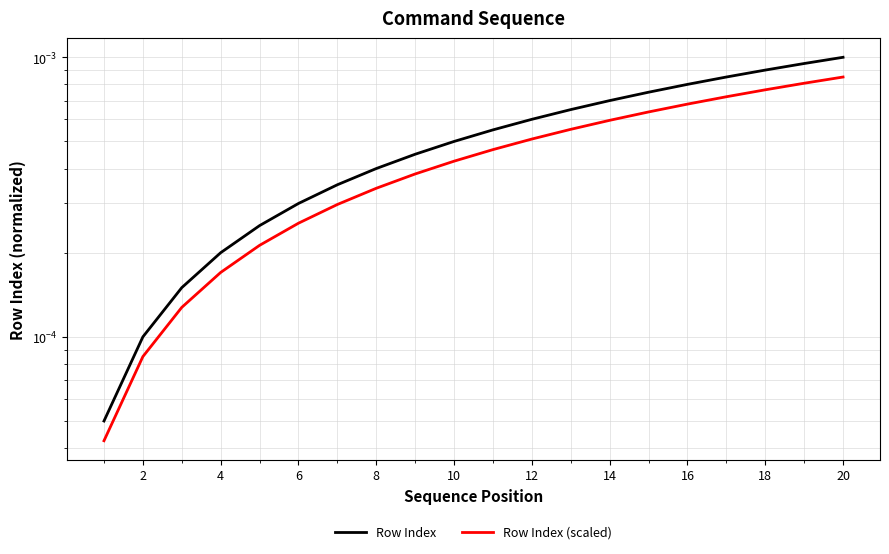

Is the value of Row Index at 2 greater than the value of Row Index (scaled) at 16?

No